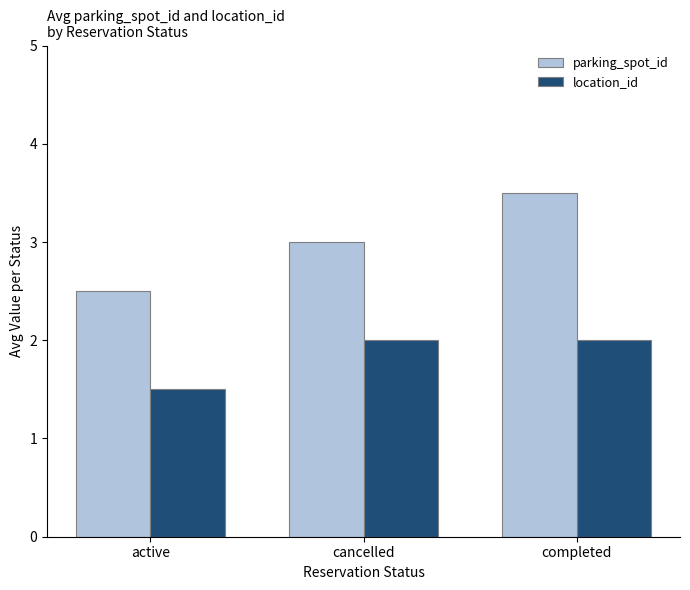

Is it true that parking_spot_id equals 4.0 at cancelled?

False